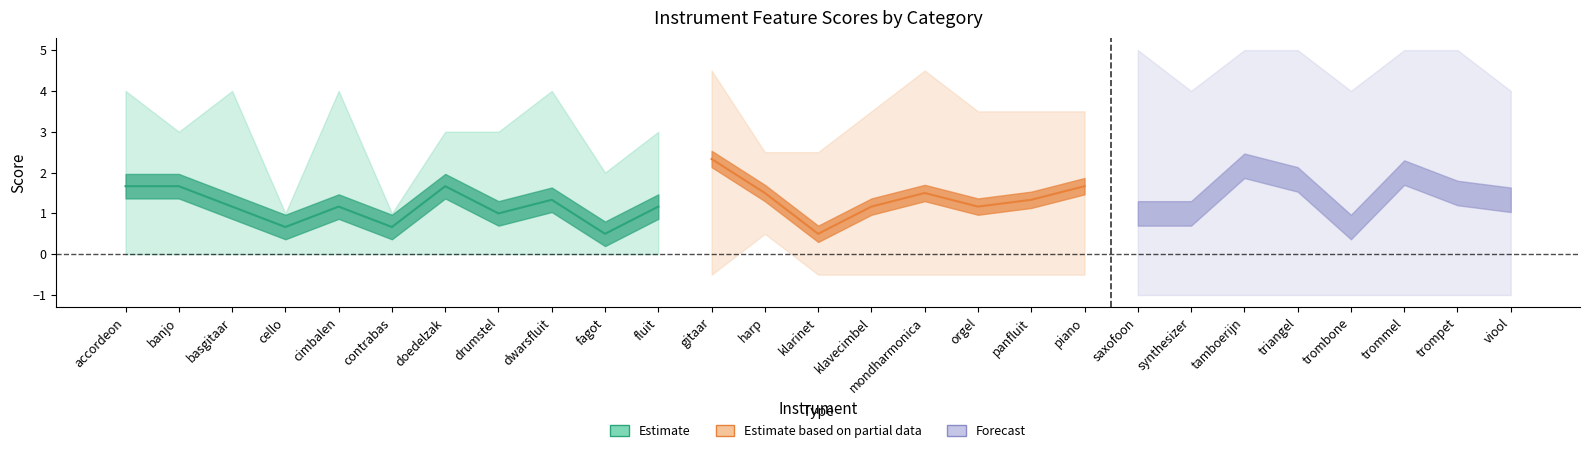

At how many categories does at least one series exceed 1?

25